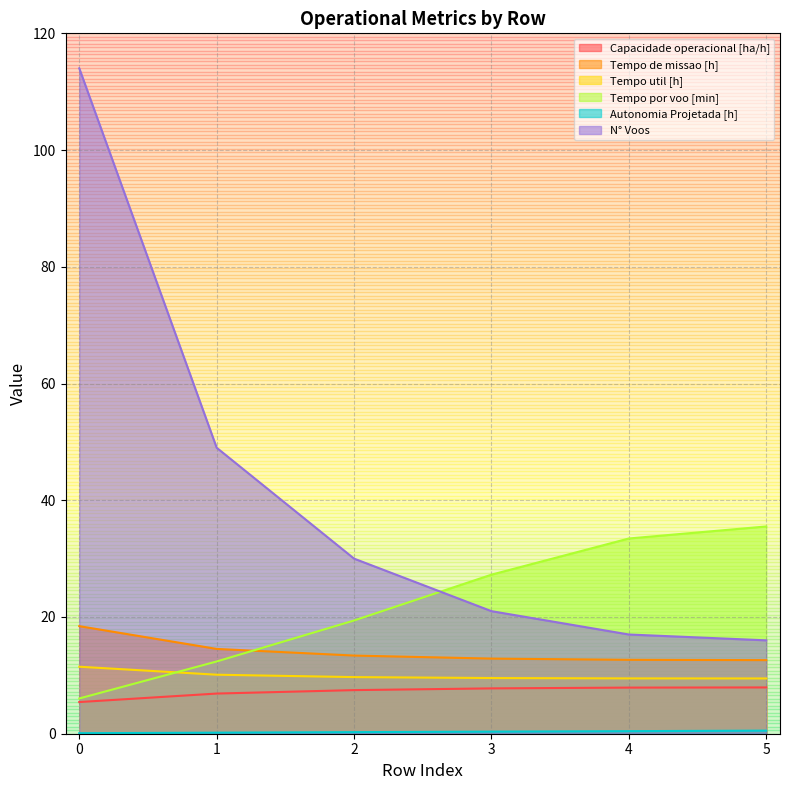

Does the chart have visible grid lines?

Yes